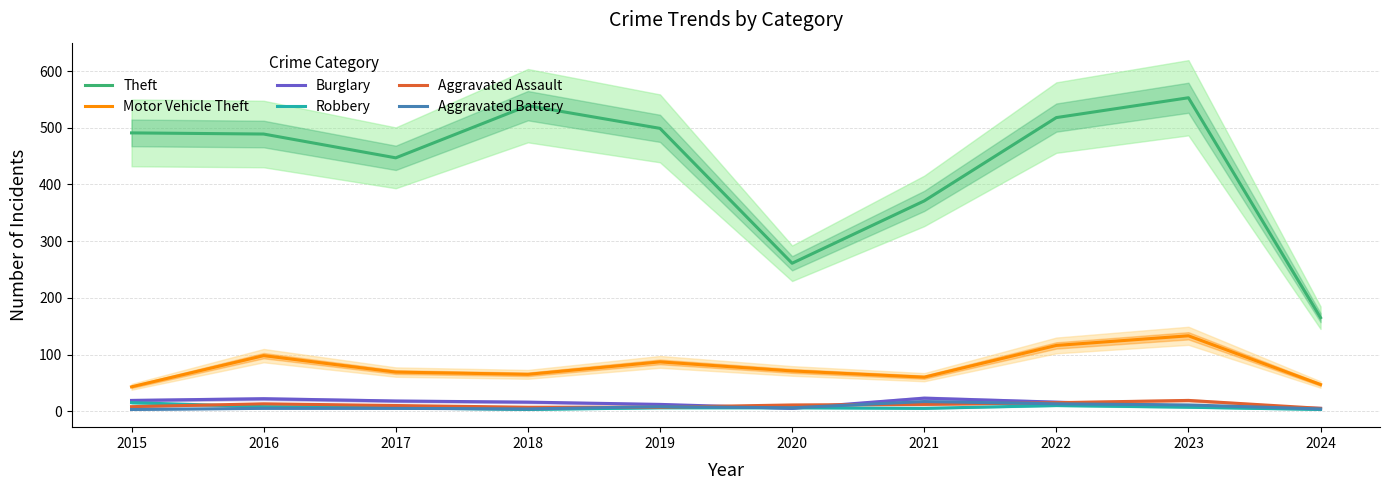

True or false: Aggravated Assault and Theft cross at least once.

False